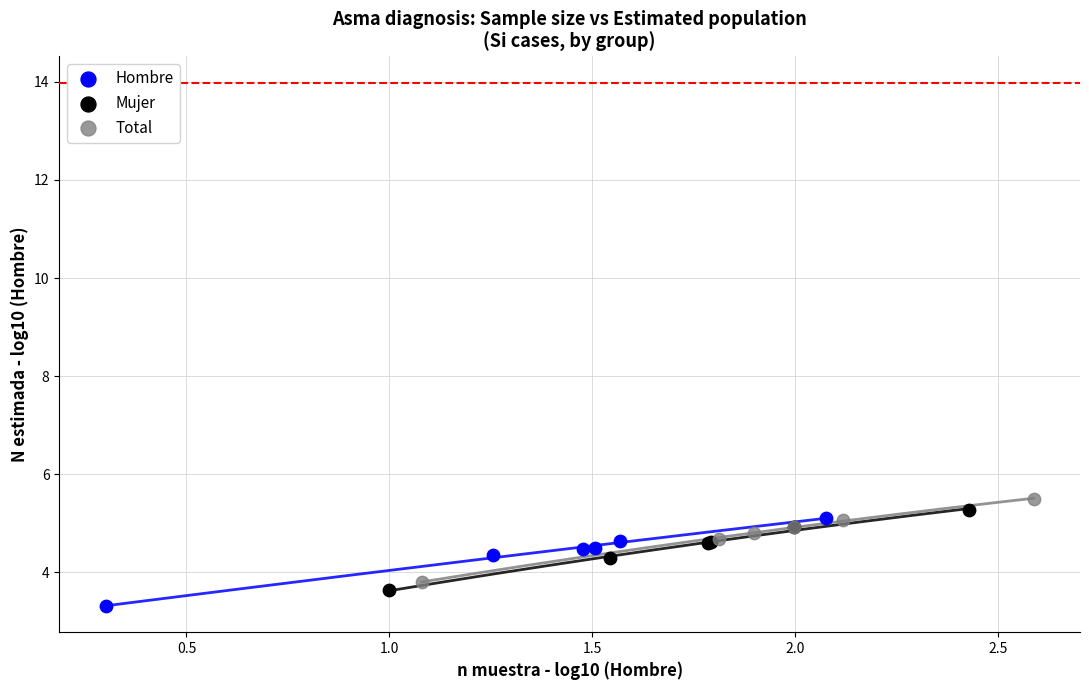

Which series has the largest Y range (max minus min)?

Hombre